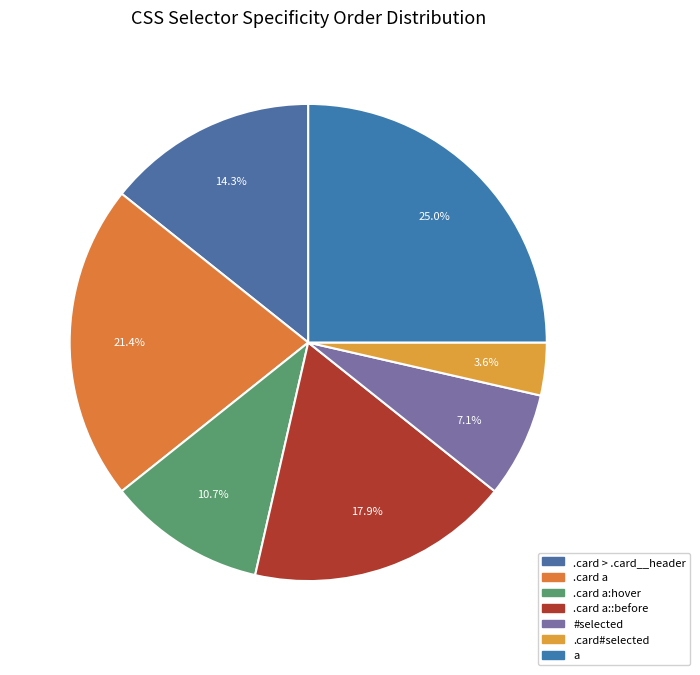

Is the sum of .card a:hover and a greater than half?

No